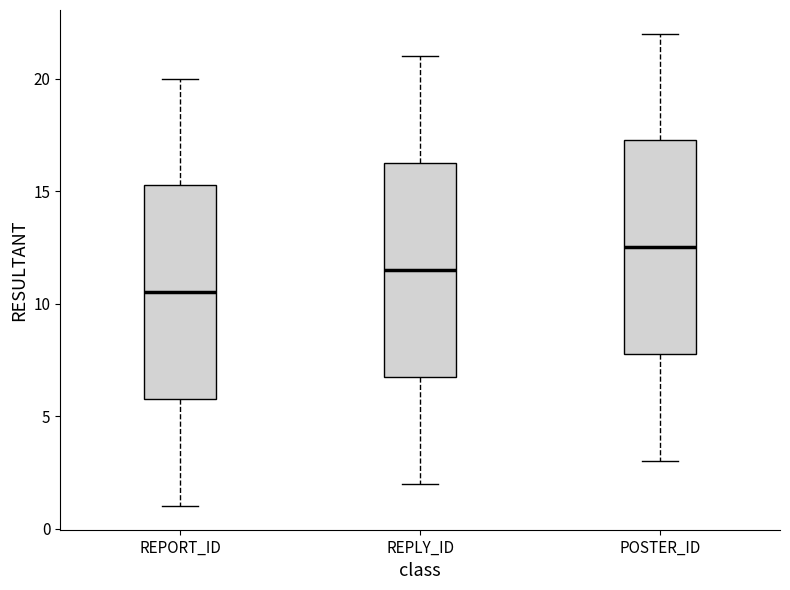

Which box has the lowest median line?

REPORT_ID